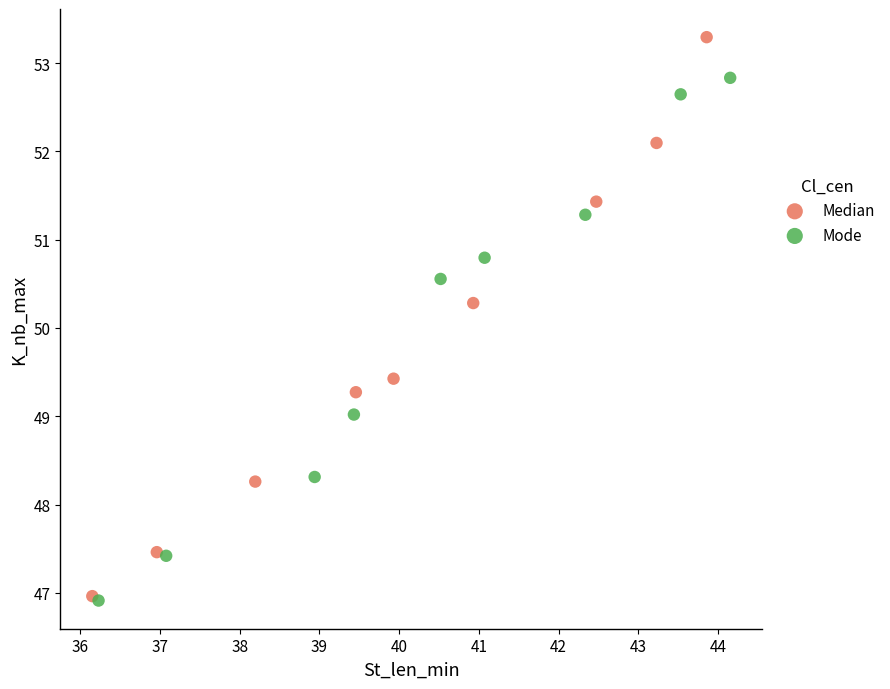

Which series has the largest Y range (max minus min)?

Median